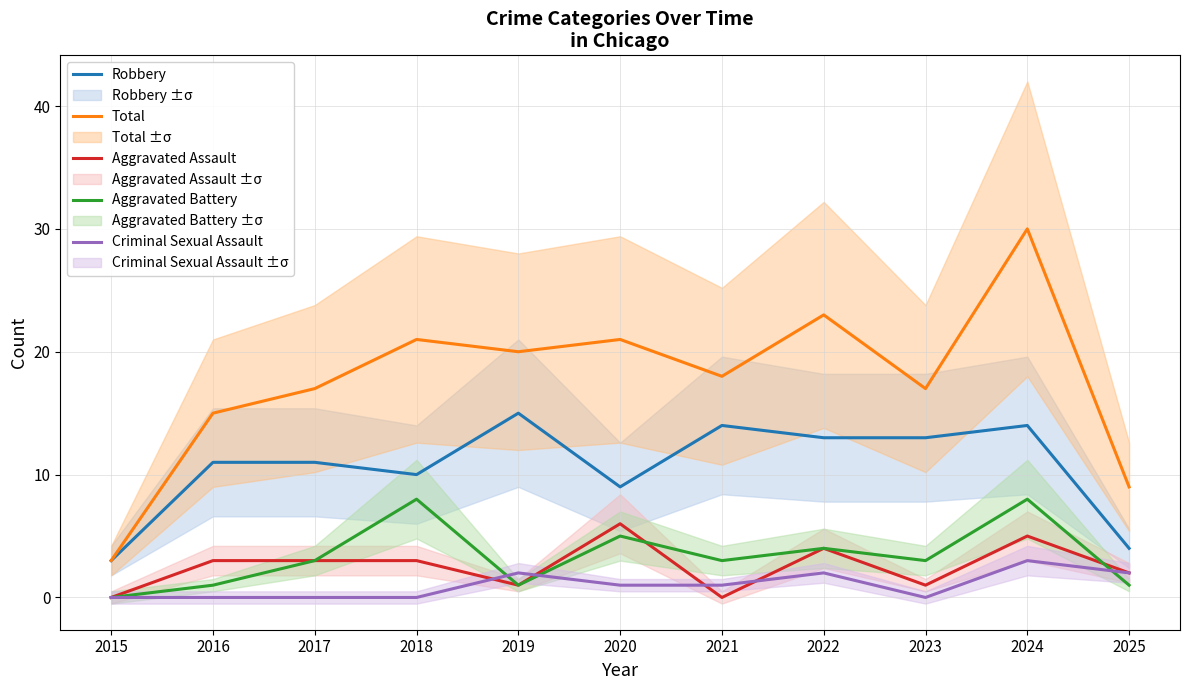

At which label does Total first exceed 18?

2018